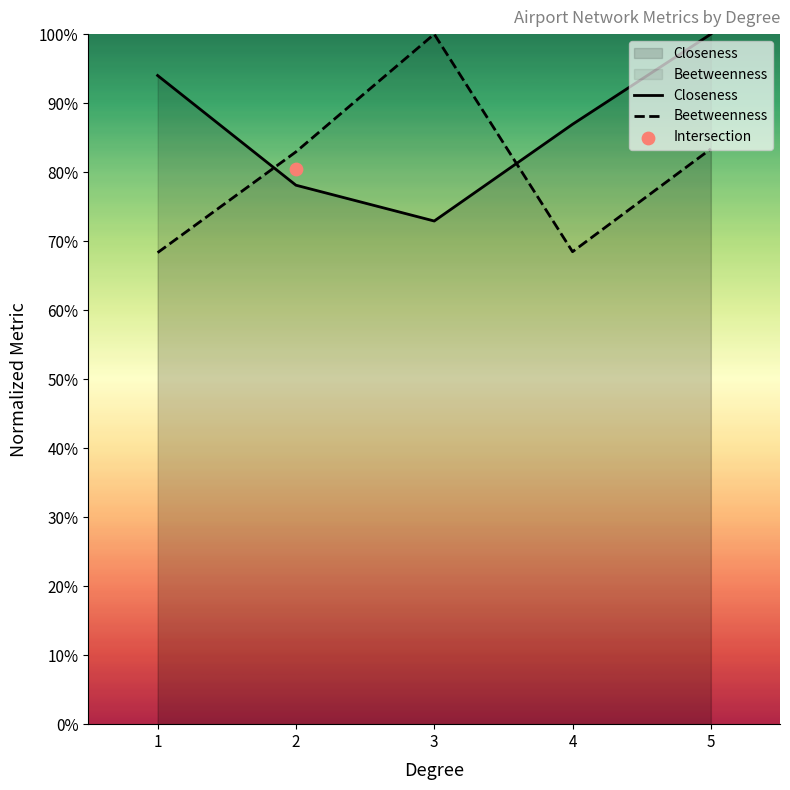

Which series reaches the maximum Y coordinate?

Closeness